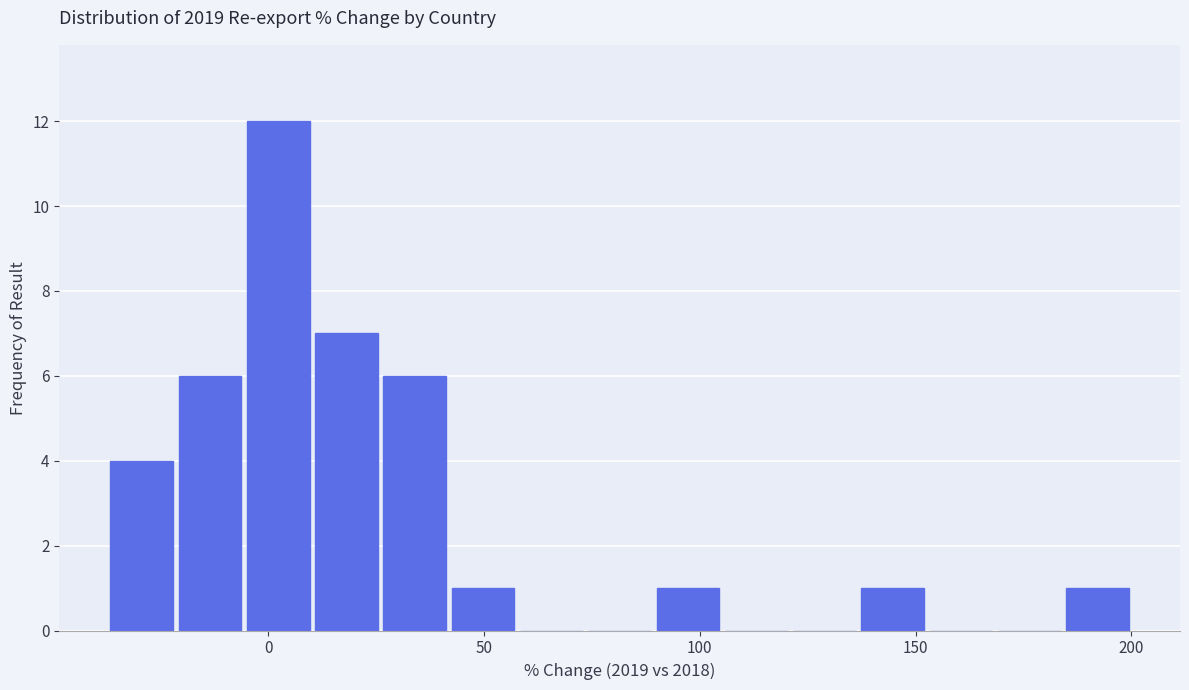

Around what value on the x-axis is the tallest bar? Give the approximate position of its centre, as read against the axis.

0